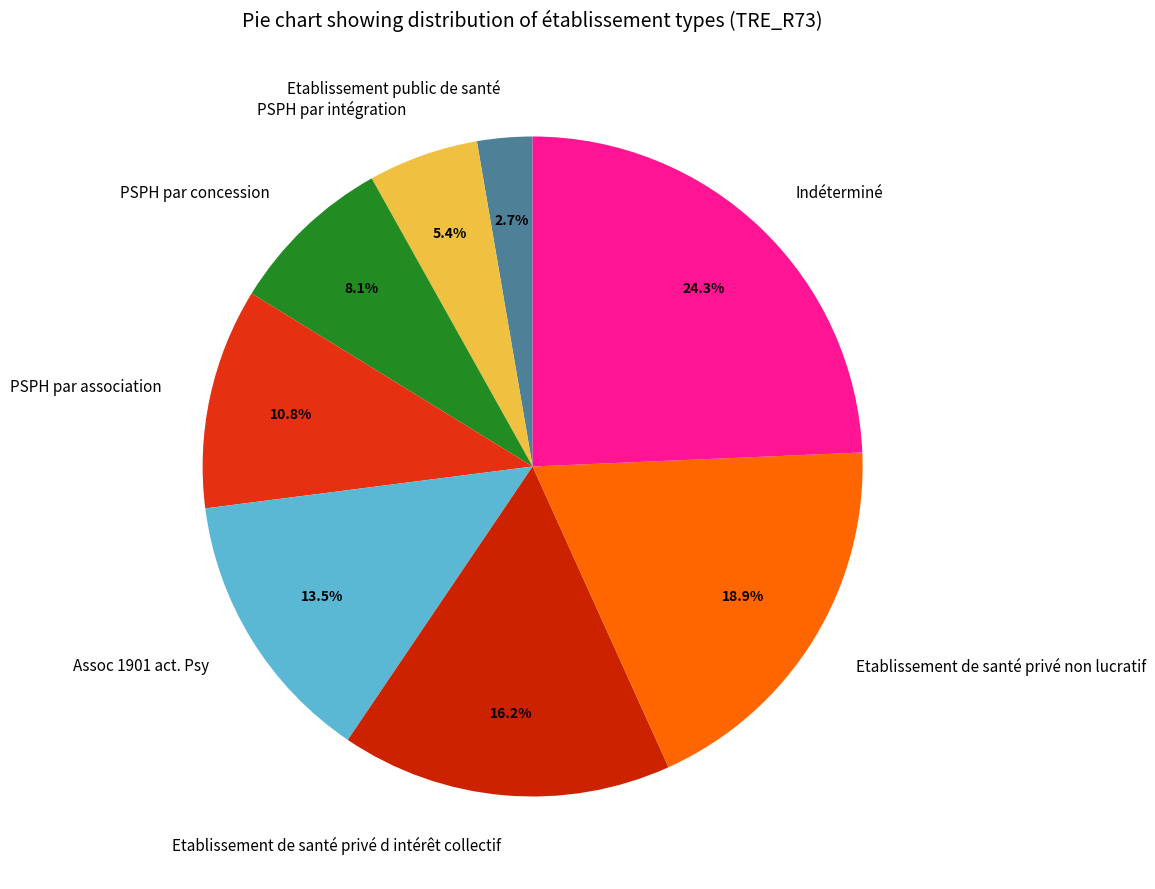

Is it true that Etablissement de santé privé d intérêt collectif is 29% of the pie?

False